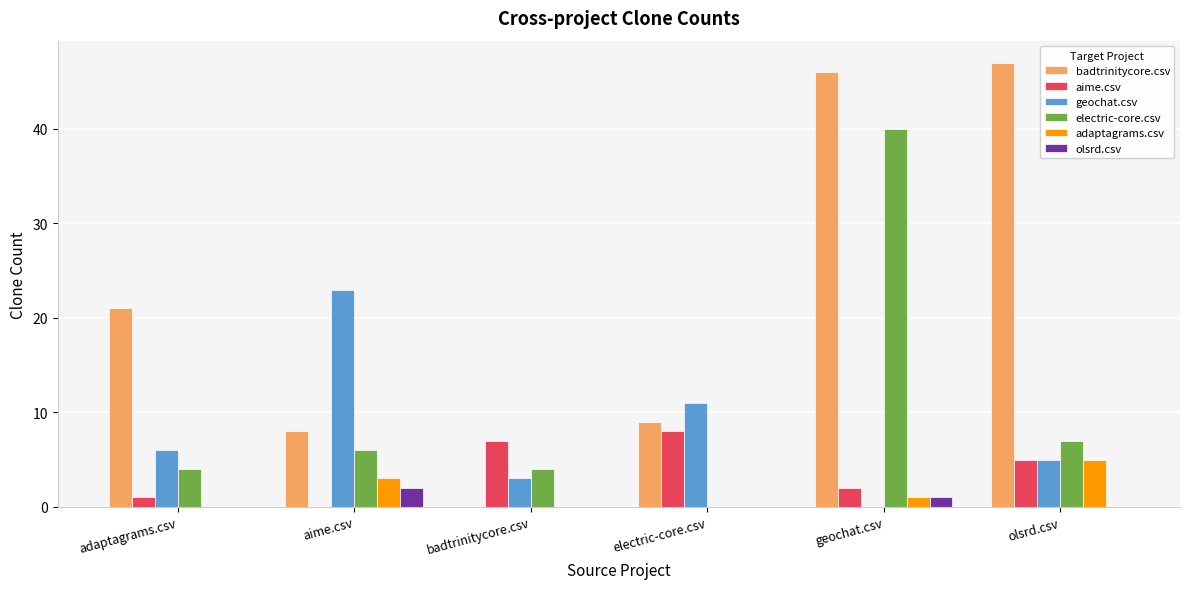

What is the maximum value shown in the chart?

47